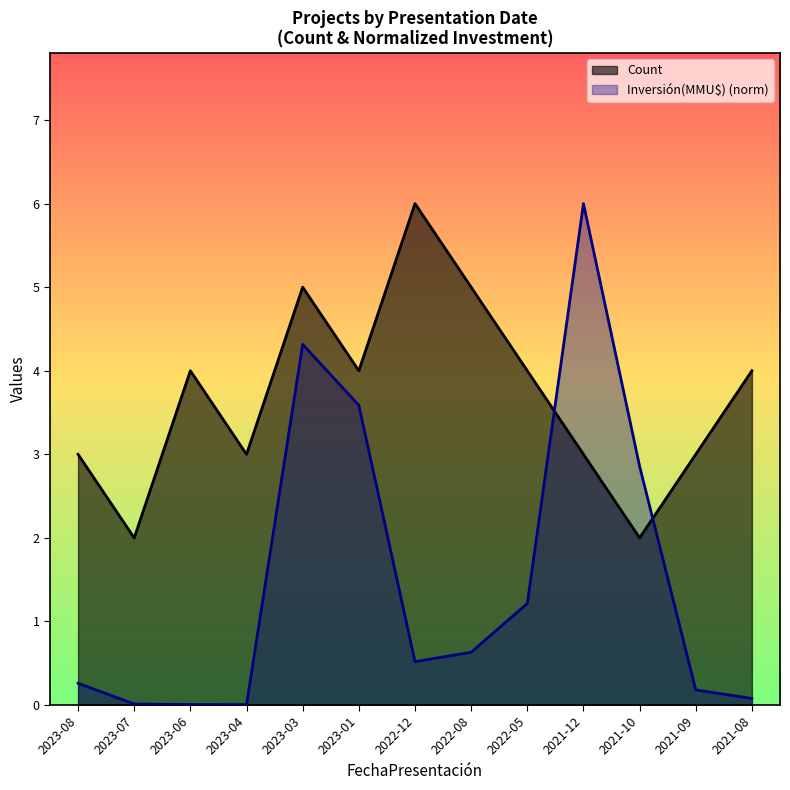

How many times do Count and Inversión(MMU$) cross each other?

2